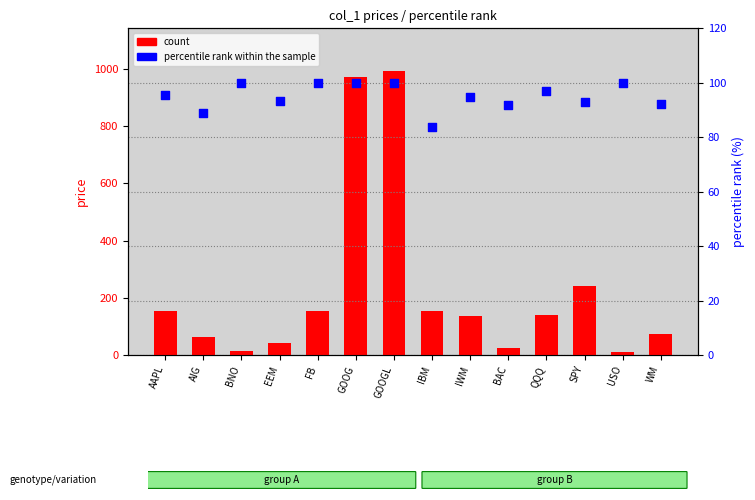

Which series contains the highest Y value?

count